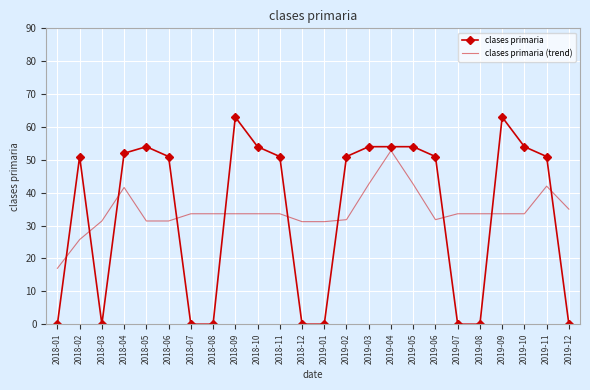

At which category is the sum across all series the highest?

2019-04